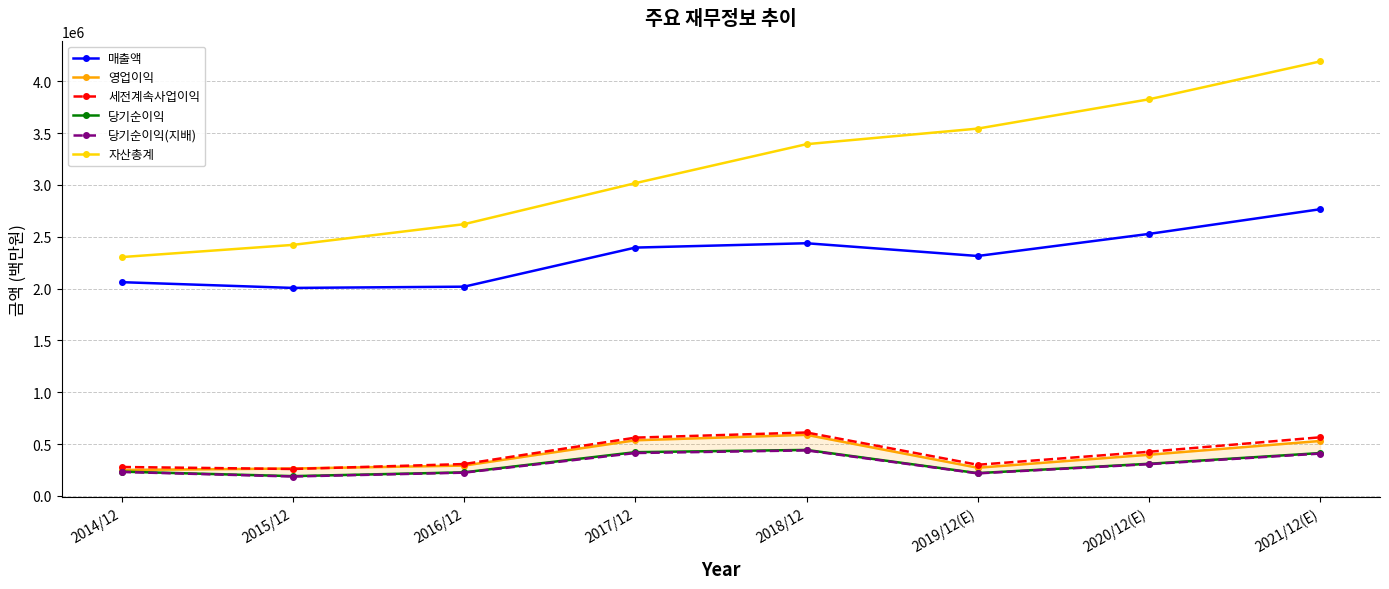

What is the highest value of the 당기순이익 series?

443449